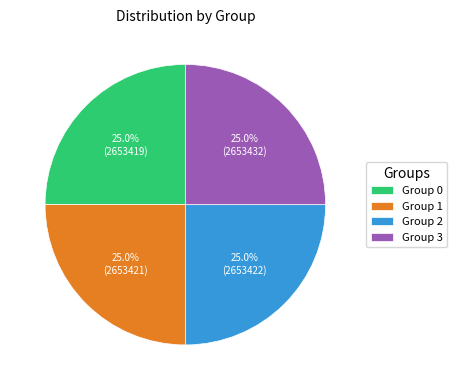

What percentage do Group 3 and Group 1 together represent?

50.0%